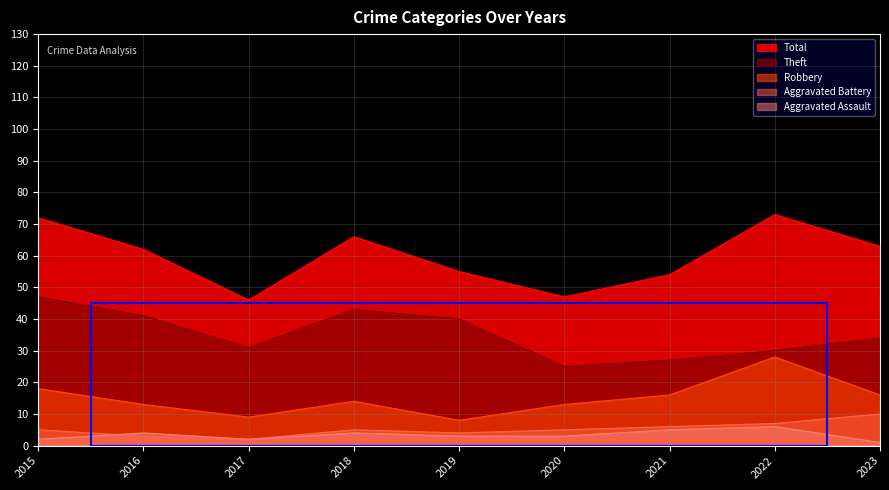

How many interior local peaks does the Total series have?

2